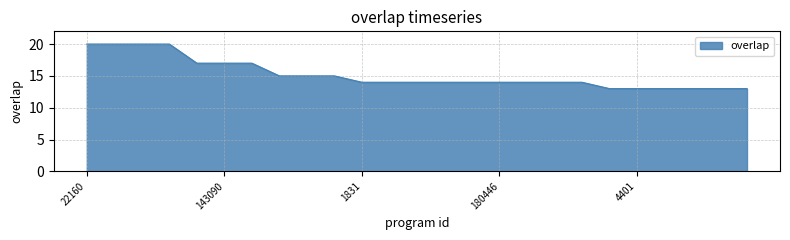

How many values are between 14 and 17?

15